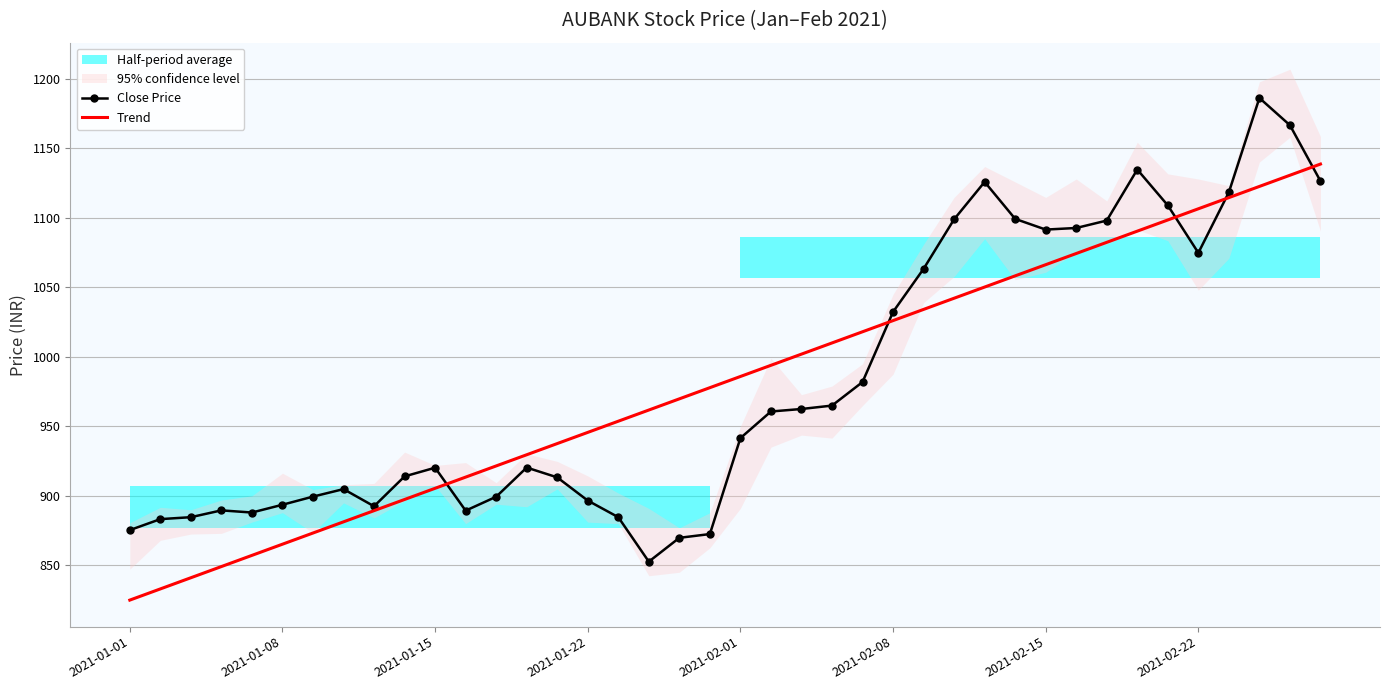

What is the difference between the maximum and minimum values in the Trend series?

313.8